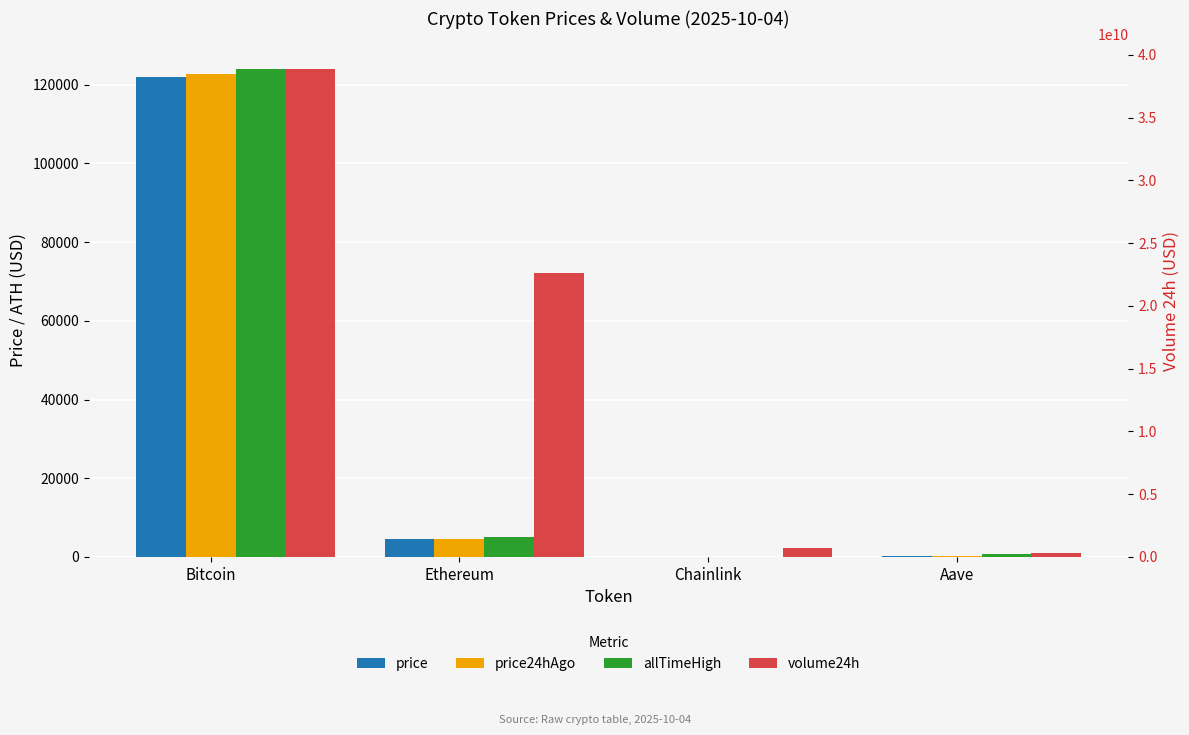

What is the average value of the allTimeHigh series?

32447.1